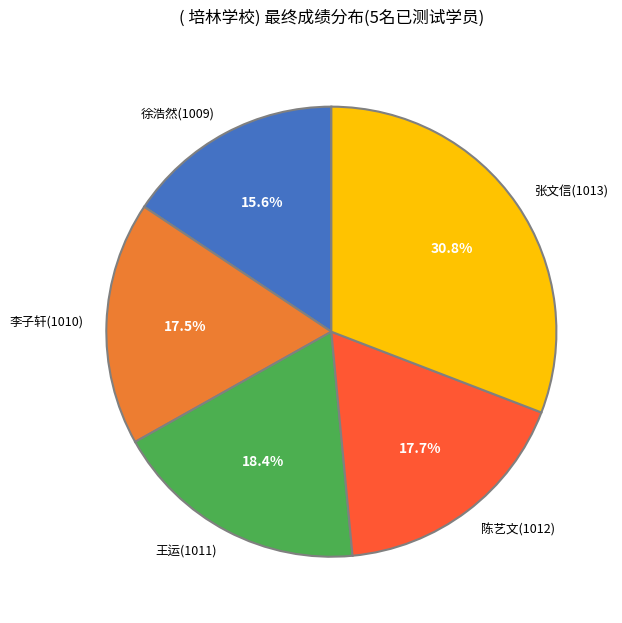

The 张文信(1013) slice represents 31% of the pie. True or false?

True